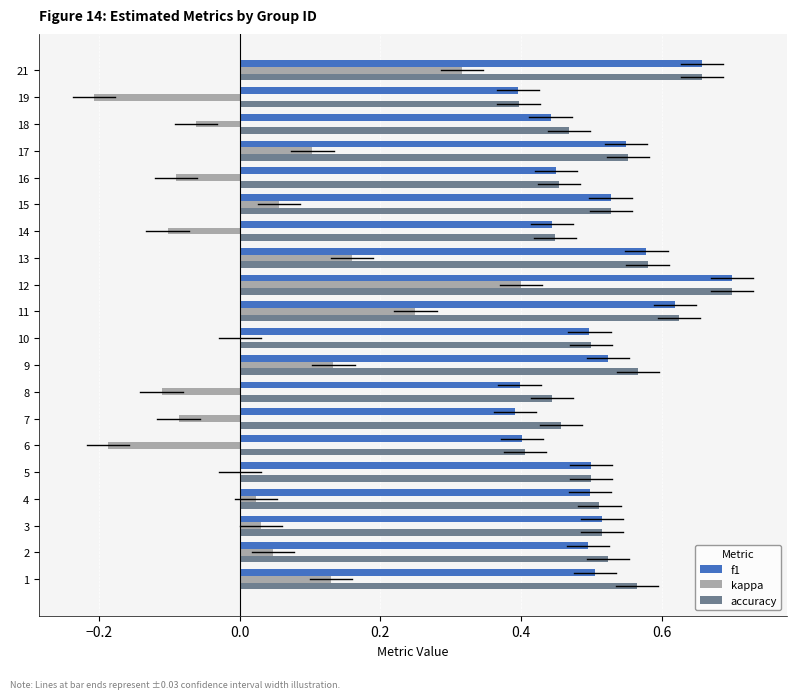

The value of f1 at 18 is 0.4. True or false?

True